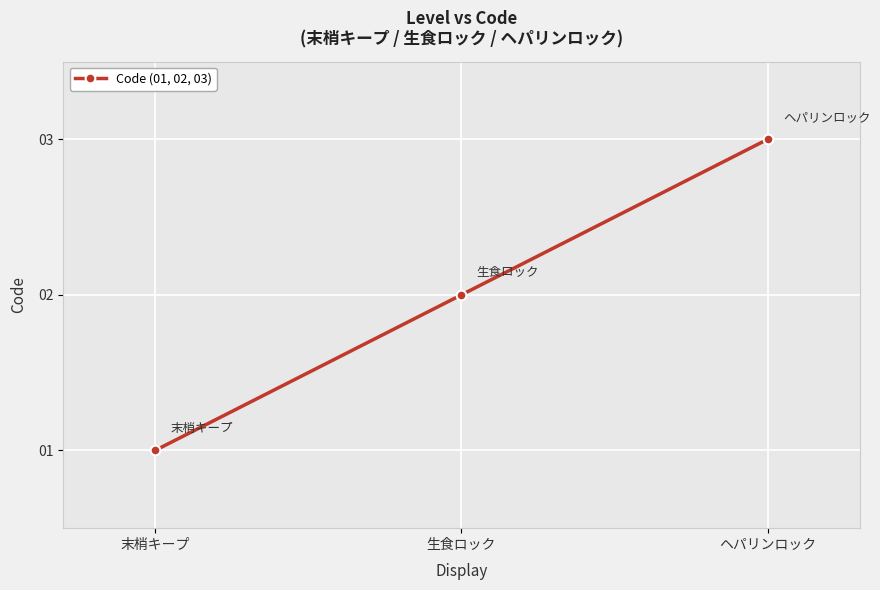

Which category has the highest value across all series?

ヘパリンロック